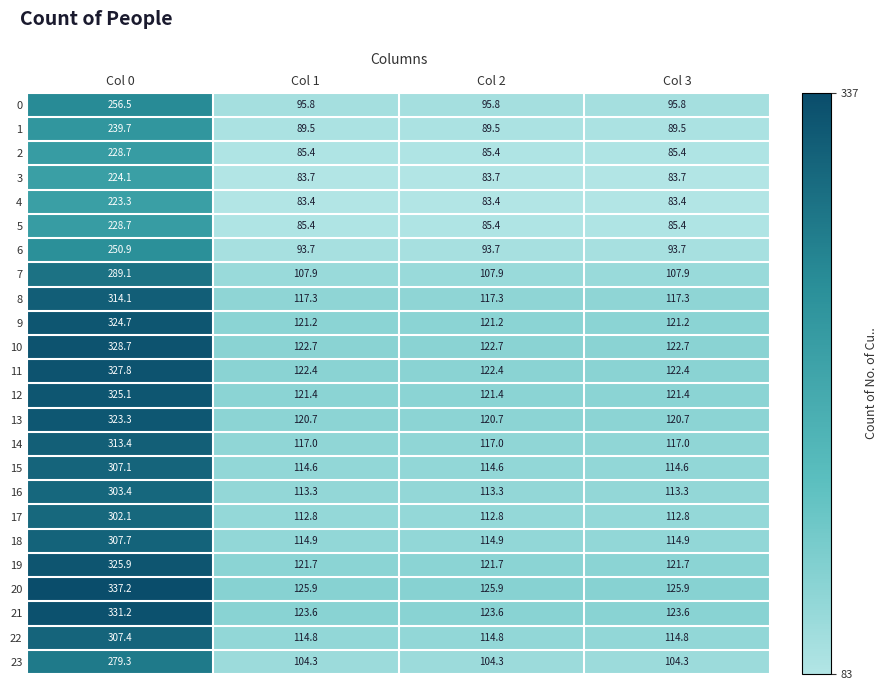

What is the sum of the 4 values at Col 0 and Col 2?

306.7